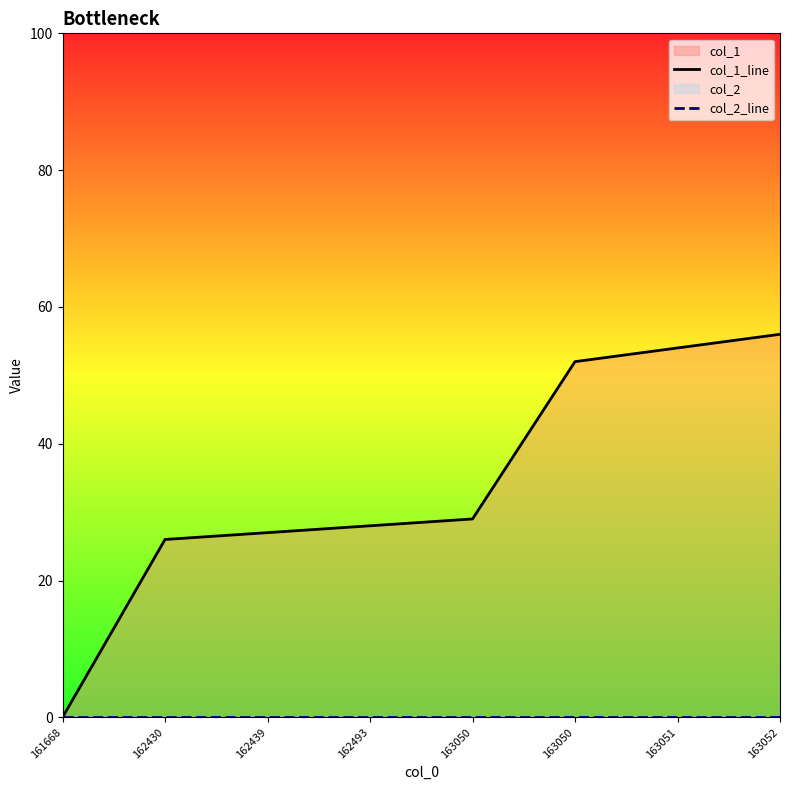

Count the number of data series in this chart.

2